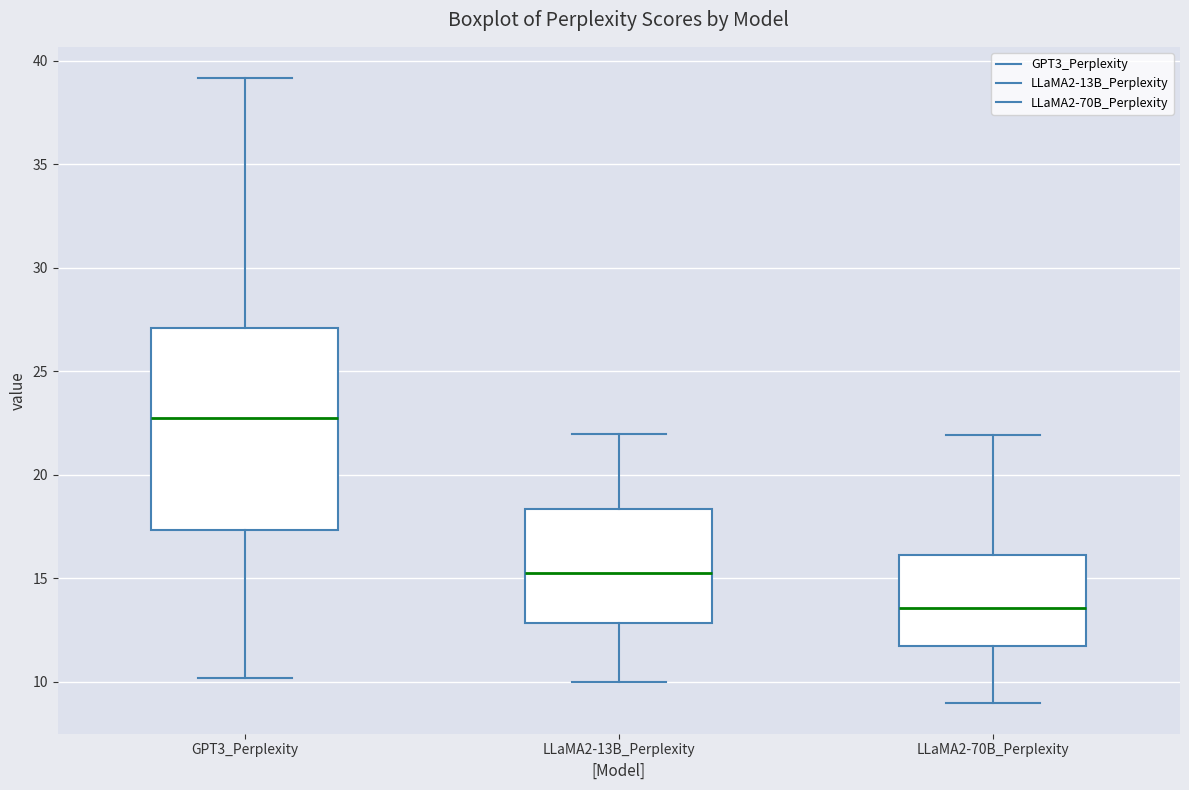

Comparing the boxes themselves (not the whiskers), which one is the tallest?

GPT3_Perplexity